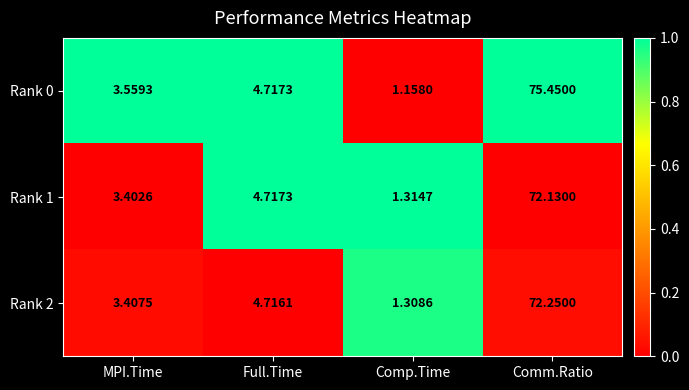

At MPI.Time, list the series in order from smallest to largest.

Rank 1, Rank 2, Rank 0